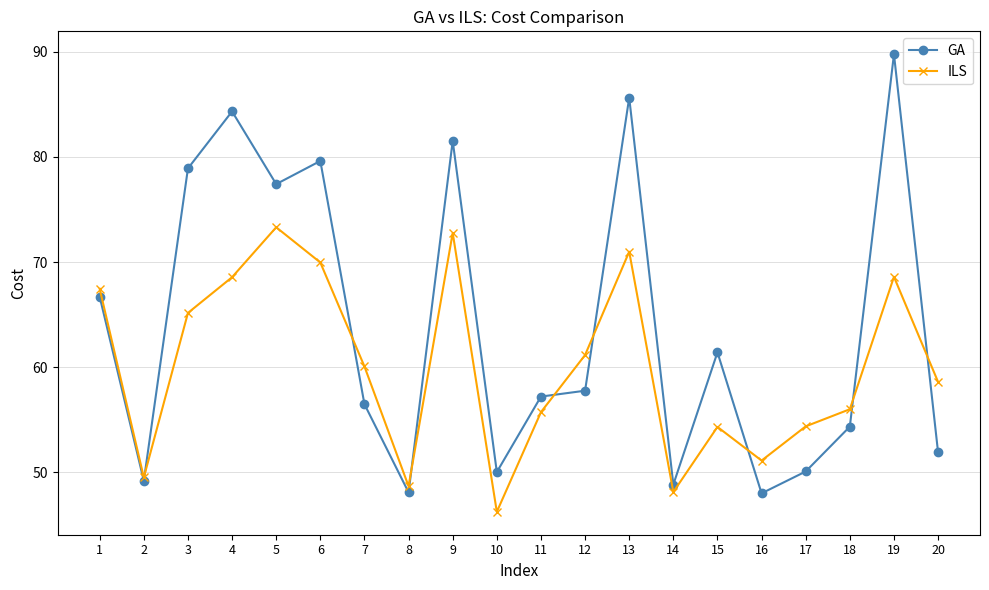

Is the value of GA at 2 greater than the value of ILS at 13?

No